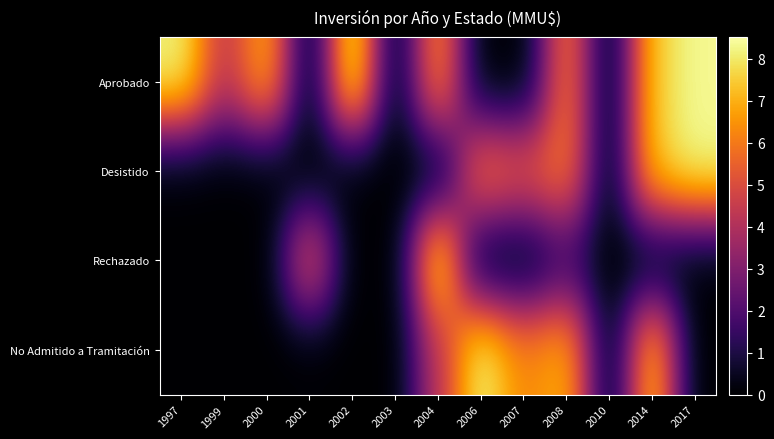

Reading left to right, list all the values displayed in this chart.

Aprobado: 1997=8.2	1999=4.3	2000=7.0	2001=0.0	2002=8.5	2003=0.0	2004=6.6	2006=0.0	2007=0.0	2008=6.1	2010=0.0	2014=7.5	2017=8.3
Desistido: 1997=0.0	1999=0.0	2000=0.0	2001=0.0	2002=0.0	2003=0.0	2004=0.0	2006=6.0	2007=5.3	2008=6.1	2010=0.0	2014=7.5	2017=8.3
Rechazado: 1997=0.0	1999=0.0	2000=0.0	2001=5.3	2002=0.0	2003=0.0	2004=8.3	2006=0.0	2007=0.0	2008=1.4	2010=0.0	2014=0.0	2017=0.0
No Admitido a Tramitación: 1997=0.0	1999=0.0	2000=0.0	2001=0.0	2002=0.0	2003=0.0	2004=4.3	2006=8.3	2007=6.2	2008=7.1	2010=0.0	2014=7.5	2017=0.0